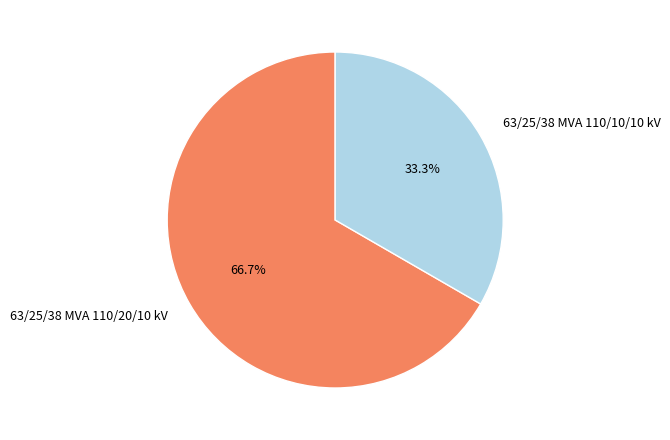

To the nearest percent, what is the combined percentage of 63/25/38 MVA 110/20/10 kV and 63/25/38 MVA 110/10/10 kV?

100%